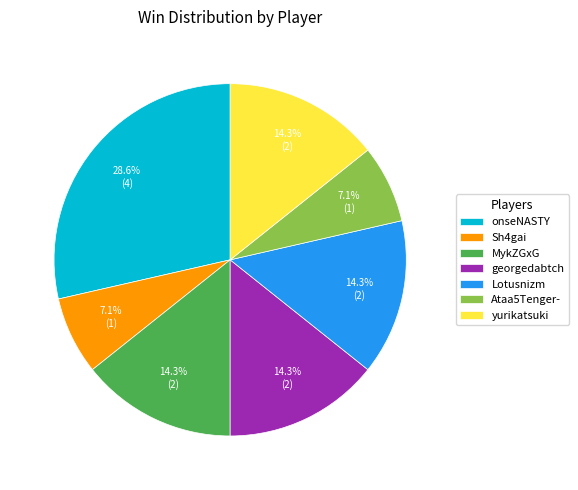

How many segments does this pie chart have?

7